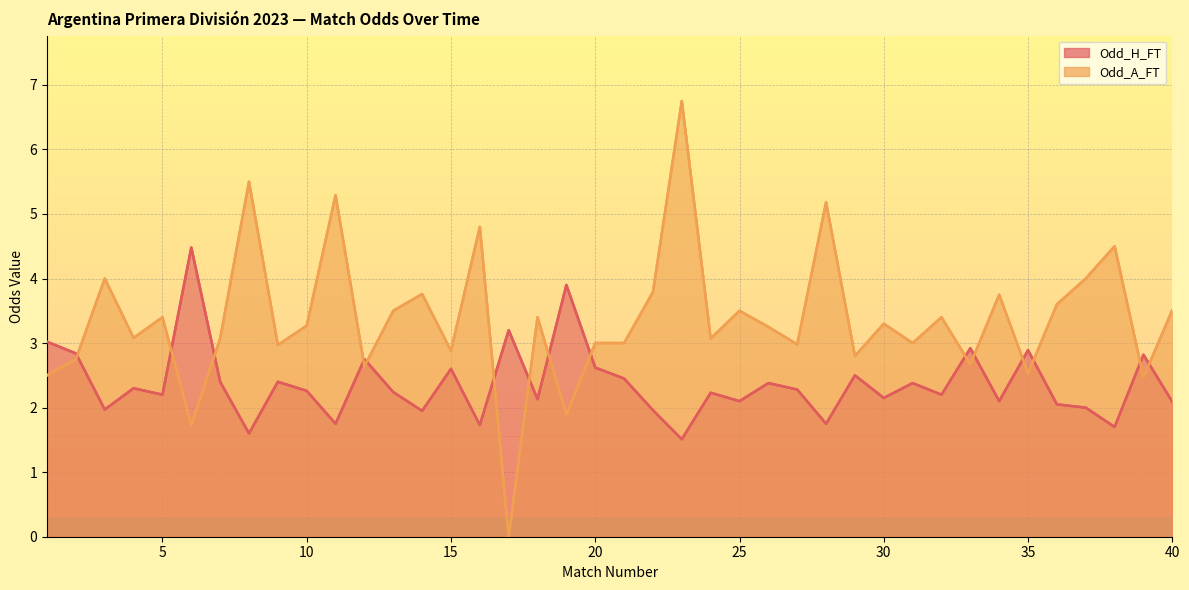

Between which two adjacent categories do Odd_H_FT and Odd_A_FT first intersect?

2 and 3